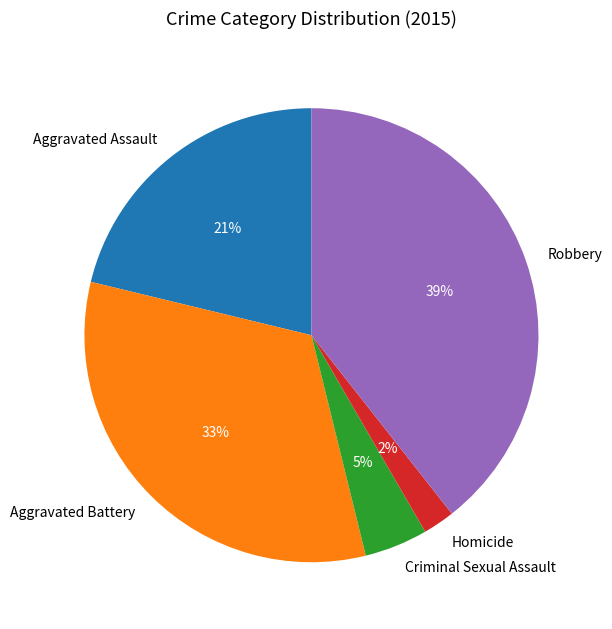

Is the sum of Aggravated Assault and Criminal Sexual Assault greater than half?

No